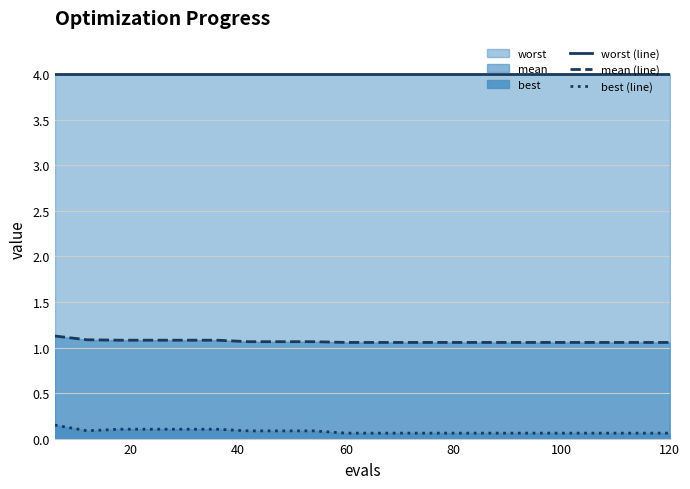

Reading right to left, list all the values displayed in this chart.

worst (line): 4.0	4.0	4.0	4.0	4.0	4.0	4.0	4.0	4.0	4.0	4.0	4.0	4.0	4.0	4.0	4.0	4.0	4.0	4.0	4.0
mean (line): 1.1	1.1	1.1	1.1	1.1	1.1	1.1	1.1	1.1	1.1	1.1	1.1	1.1	1.1	1.1	1.1	1.1	1.1	1.1	1.1
best (line): 0.1	0.1	0.1	0.1	0.1	0.1	0.1	0.1	0.1	0.1	0.1	0.1	0.1	0.1	0.1	0.1	0.1	0.1	0.1	0.1